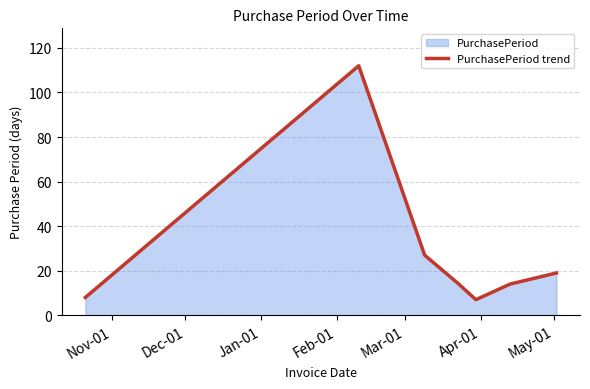

Reading right to left, what are all the values shown in this chart?

19	14	7	14	27	112	8